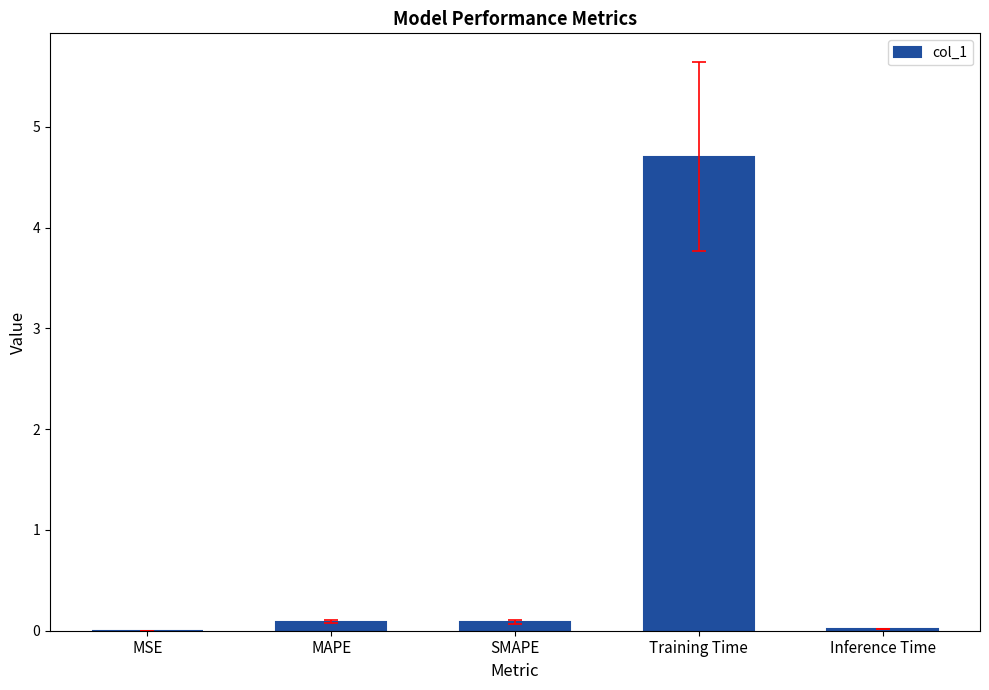

Are the bars grouped side by side (vs. stacked)?

No